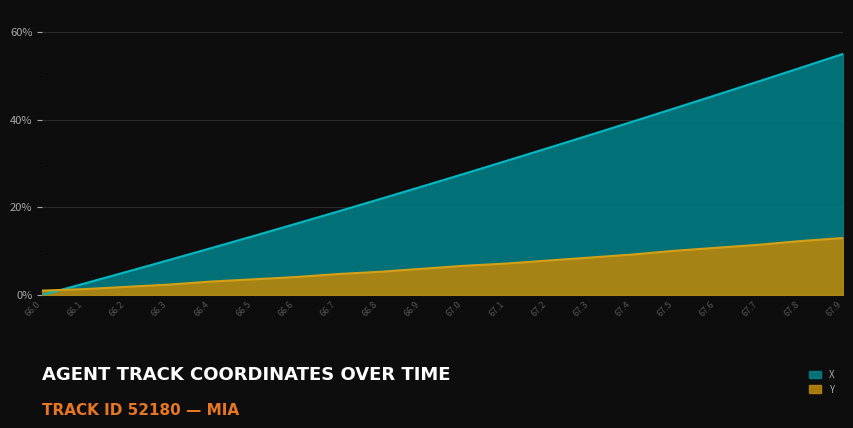

Rank the series by their average value, from lowest to highest.

Y, X